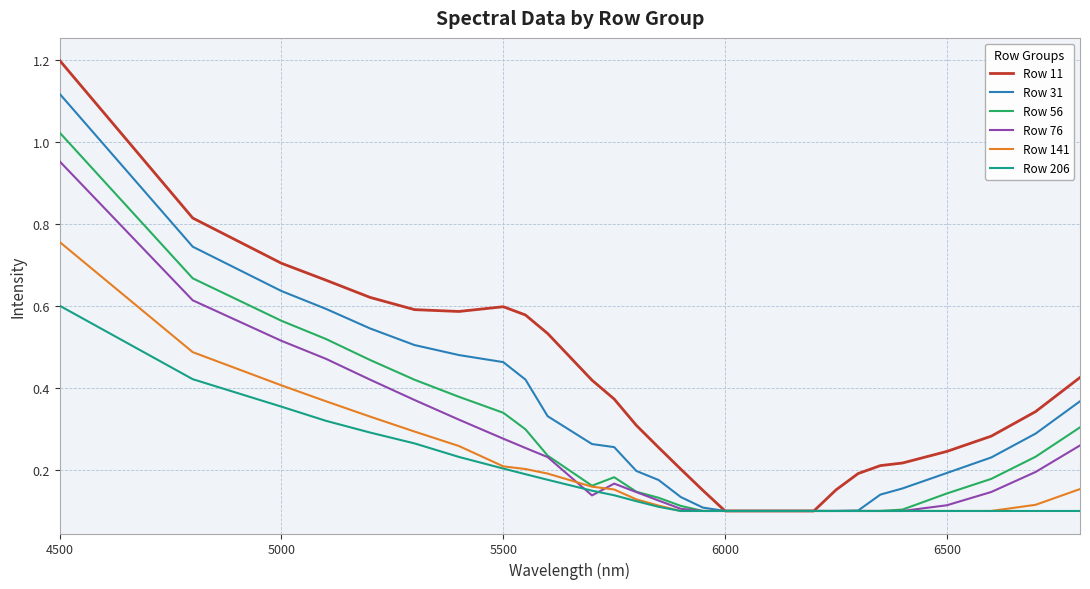

Rank the series by their maximum value, from highest to lowest.

Row 11, Row 31, Row 56, Row 76, Row 141, Row 206